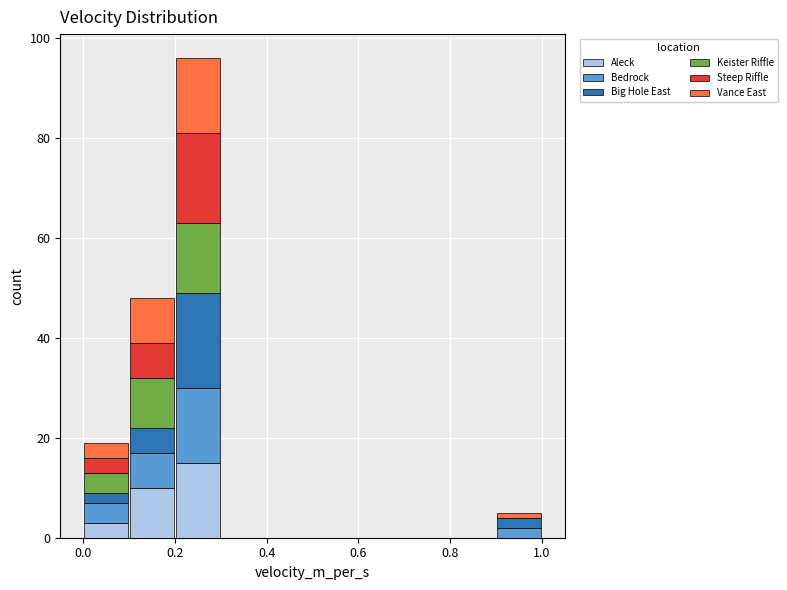

Which range on the x-axis has the tallest stacked bar (by total height)?

0.2 to 0.3